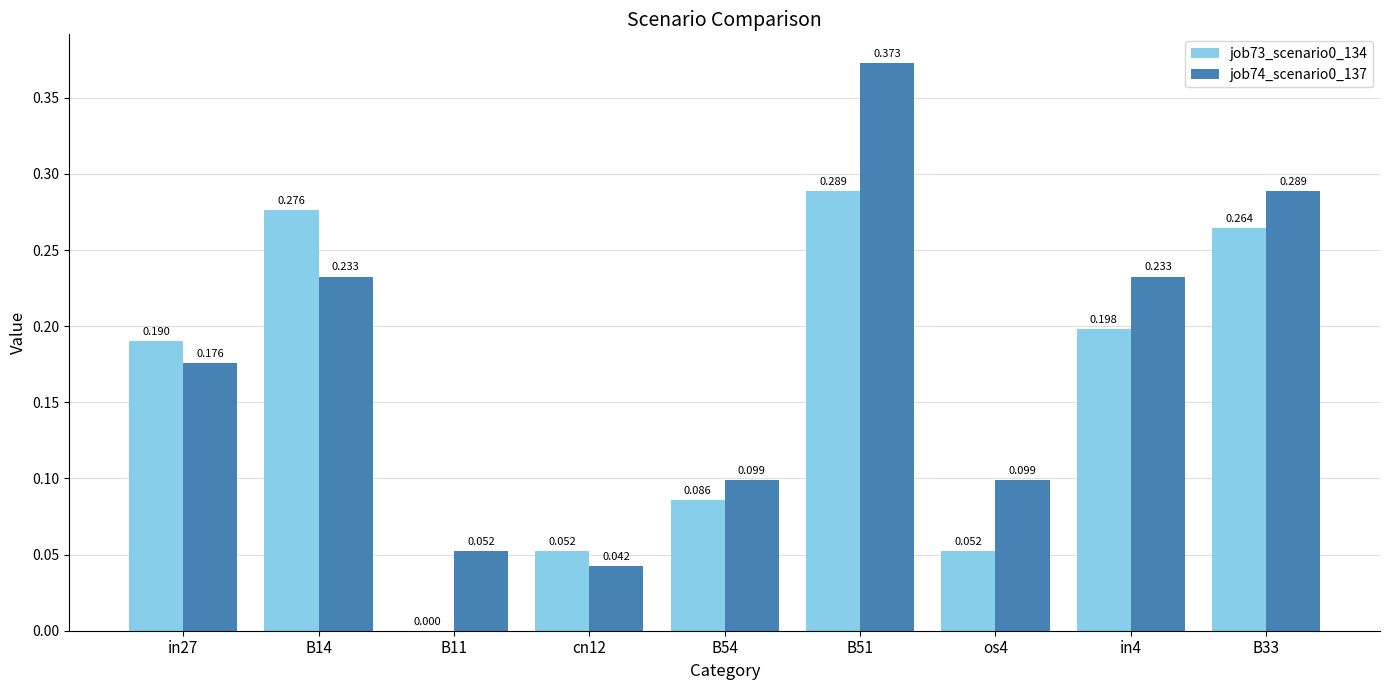

Is the value of job73_scenario0_134 at cn12 greater than the value of job74_scenario0_137 at B51?

No